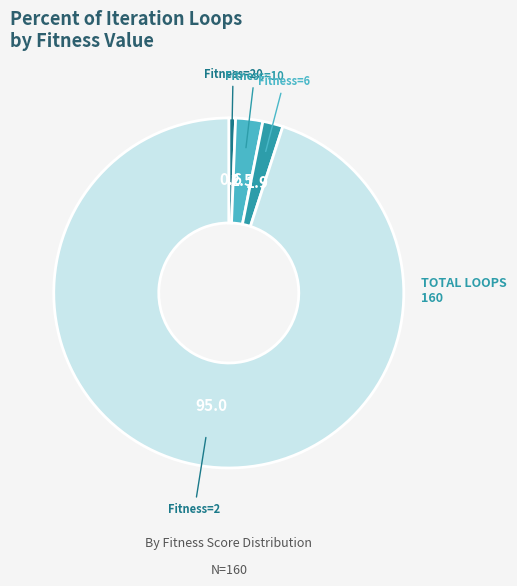

Does any single category account for the majority?

Yes